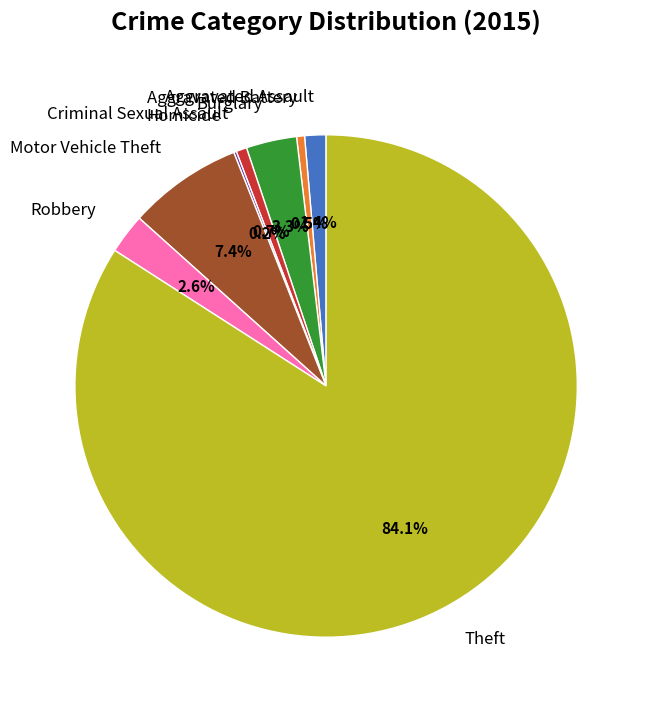

Which has a higher value, Criminal Sexual Assault or Motor Vehicle Theft?

Motor Vehicle Theft